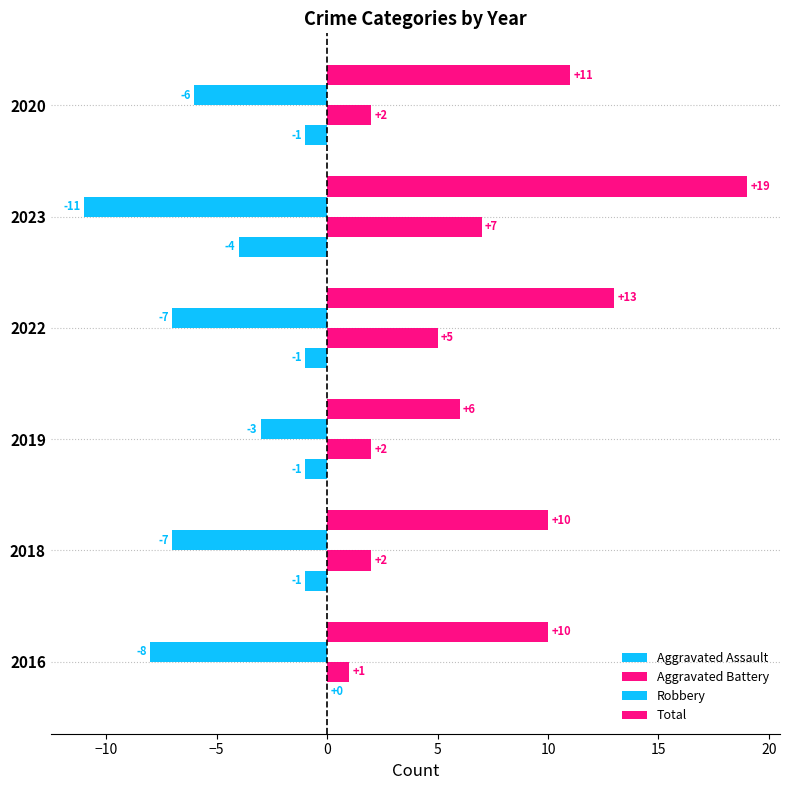

How many values in the Aggravated Assault series exceed -1?

1